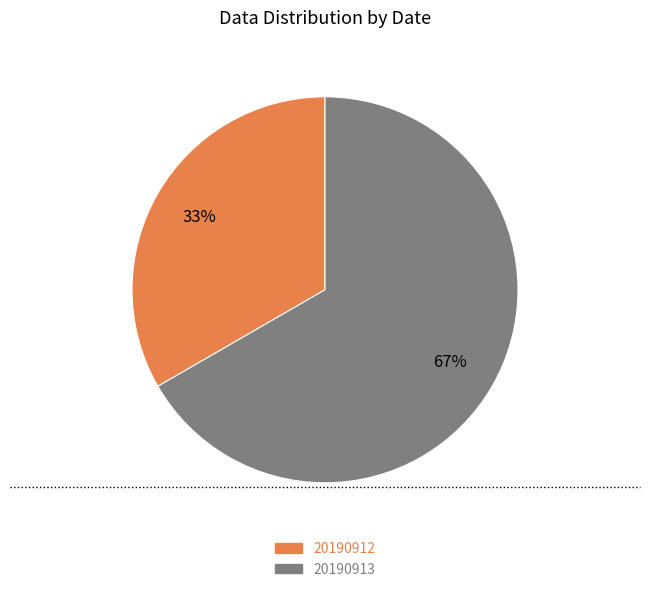

Combined, do 20190913 and 20190912 account for over 50%?

Yes